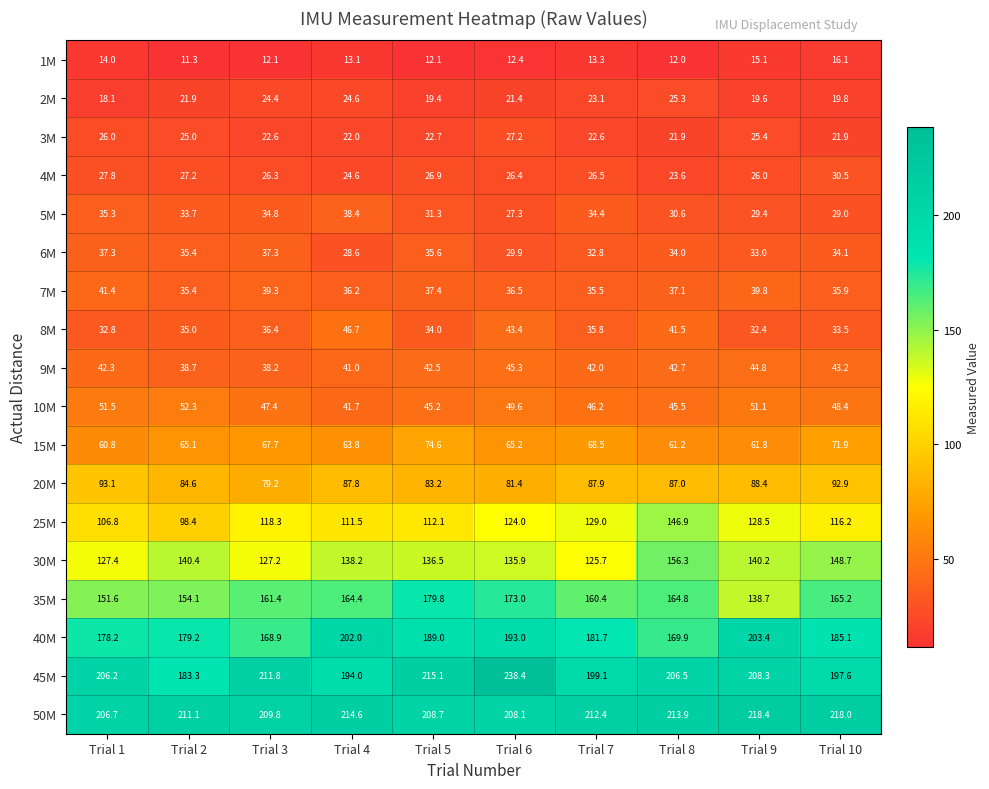

Between Trial 1 and Trial 7, which series saw the biggest shift?

25M